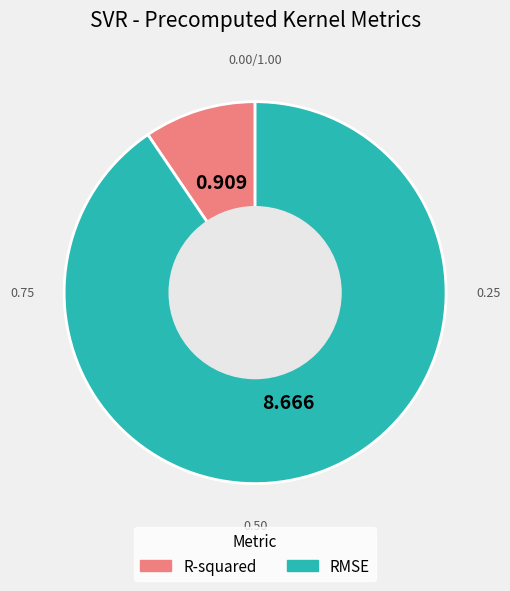

Between R-squared and RMSE, which is larger?

RMSE